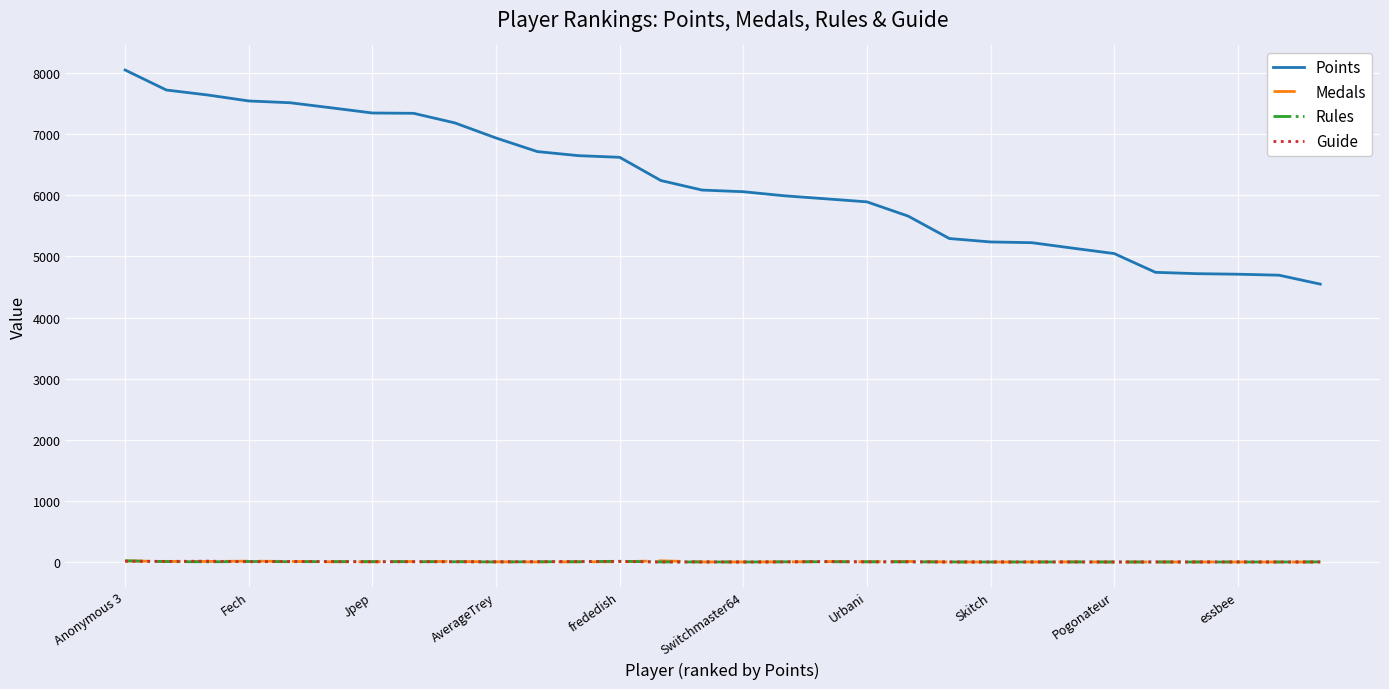

Which series has the largest total across all categories?

Points